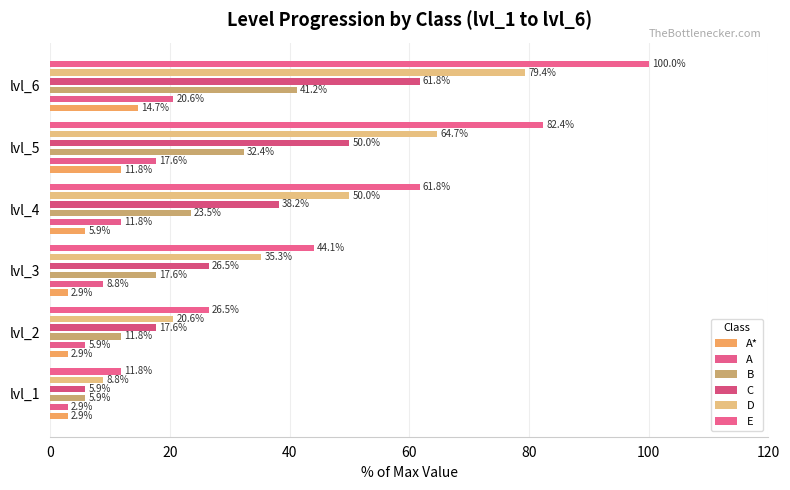

Reading left to right, extract all data points from this chart.

A*: 2.9	2.9	2.9	5.9	11.8	14.7
A: 2.9	5.9	8.8	11.8	17.6	20.6
B: 5.9	11.8	17.6	23.5	32.4	41.2
C: 5.9	17.6	26.5	38.2	50.0	61.8
D: 8.8	20.6	35.3	50.0	64.7	79.4
E: 11.8	26.5	44.1	61.8	82.4	100.0